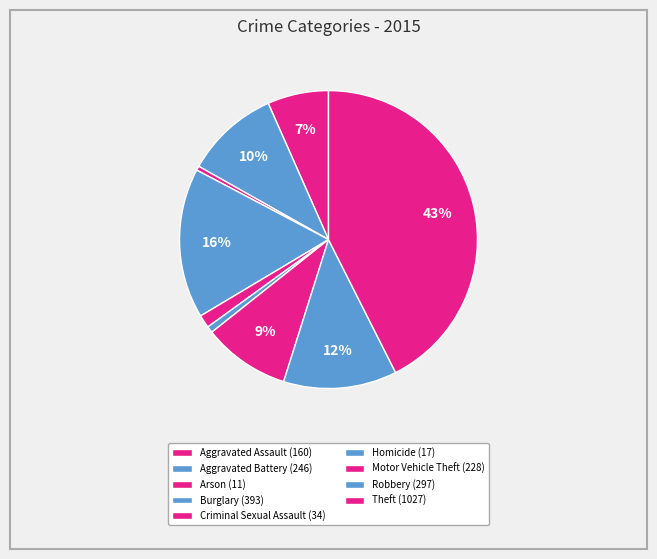

To the nearest percent, what is the difference between the Burglary and Arson slice percentages?

16%